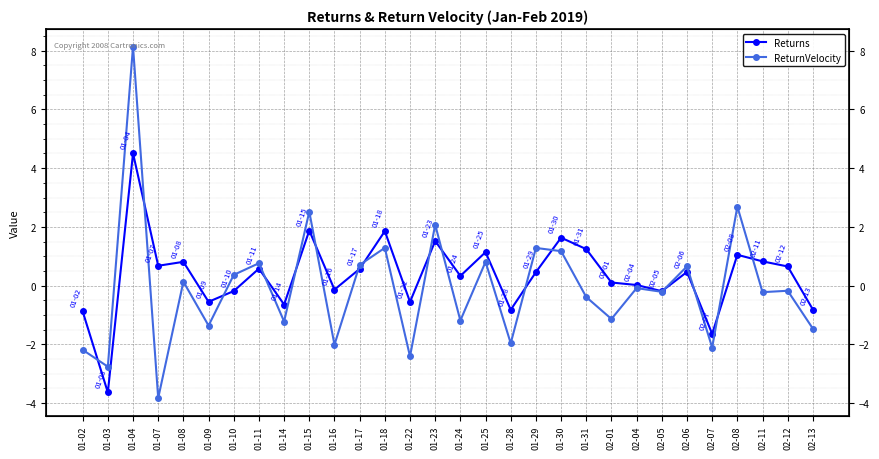

Rank the series by their maximum value, from lowest to highest.

Returns, ReturnVelocity